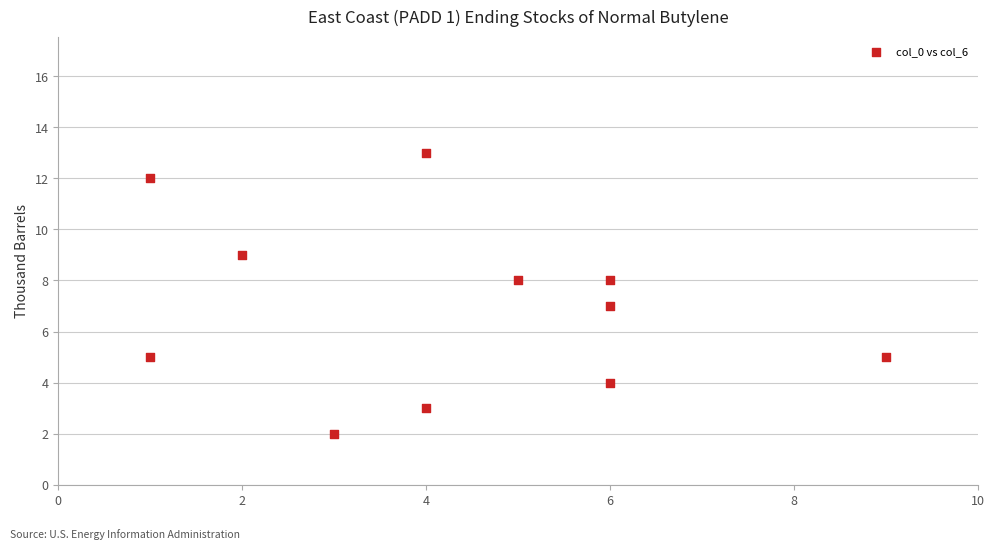

What is the average X value?

4